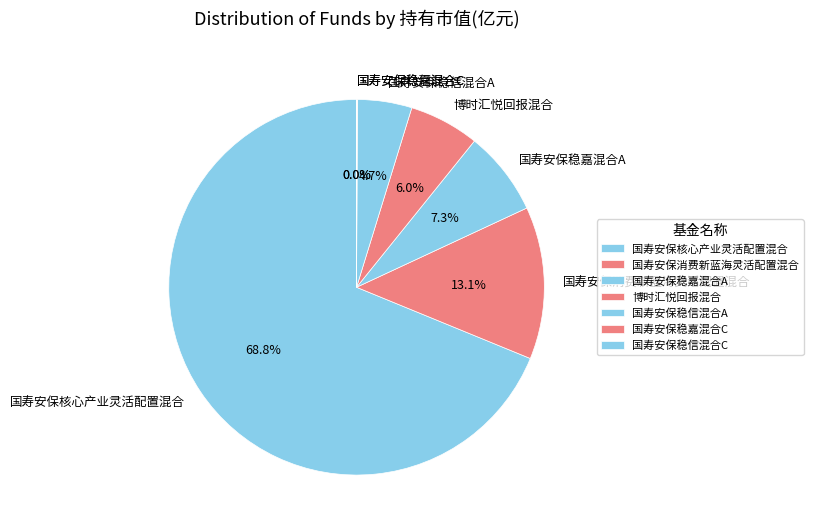

What portion of the pie excludes 国寿安保稳嘉混合A?

92.7%